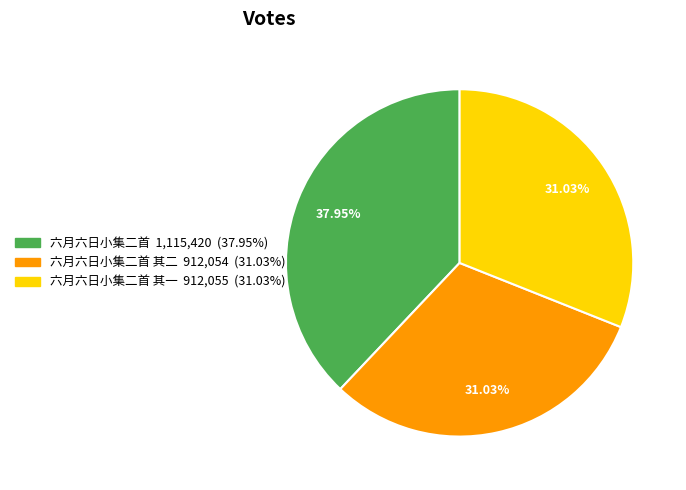

To the nearest percent, what is the difference between the largest and smallest slice percentages?

7%